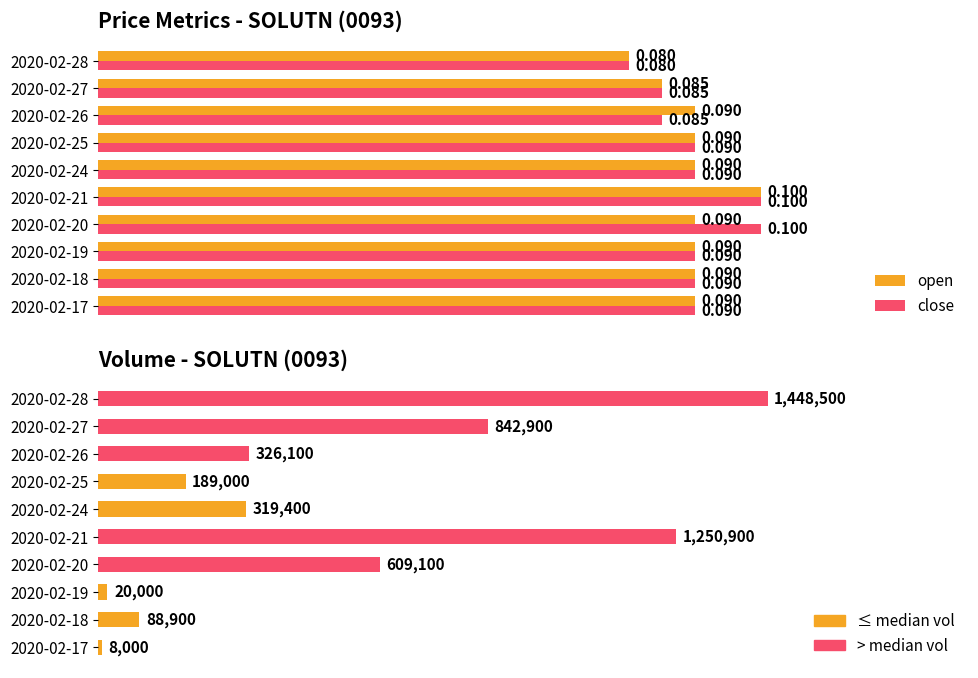

Reading left to right, list all the values displayed in this chart.

open: 0.1	0.1	0.1	0.1	0.1	0.1	0.1	0.1	0.1	0.1
close: 0.1	0.1	0.1	0.1	0.1	0.1	0.1	0.1	0.1	0.1
vol: 8000.0	88900.0	20000.0	609100.0	1250900.0	319400.0	189000.0	326100.0	842900.0	1448500.0